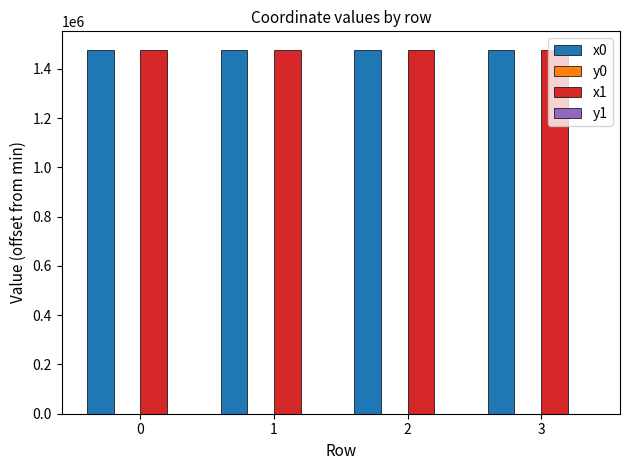

What is the greatest value displayed?

1478995.6